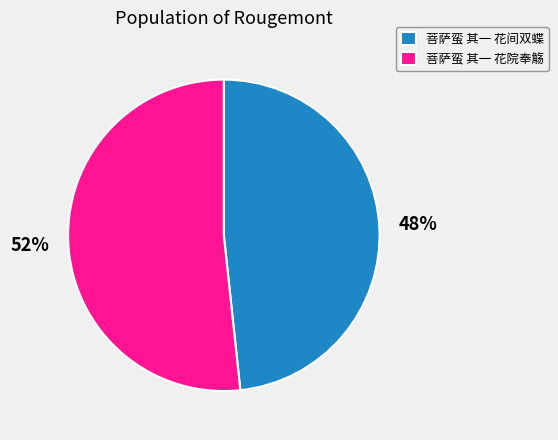

Which category has the biggest portion of the pie?

菩萨蛮 其一 花院奉觞